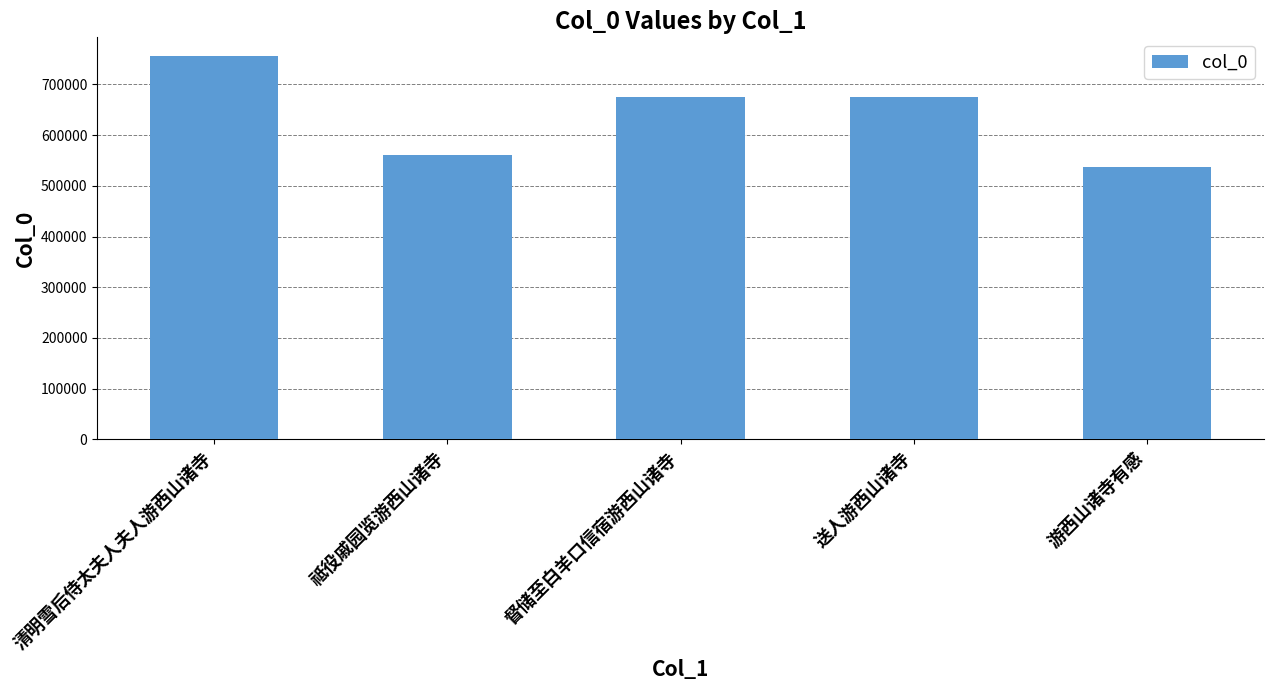

What is the difference between the values at 祗役戚园览游西山诸寺 and 送人游西山诸寺?

113311